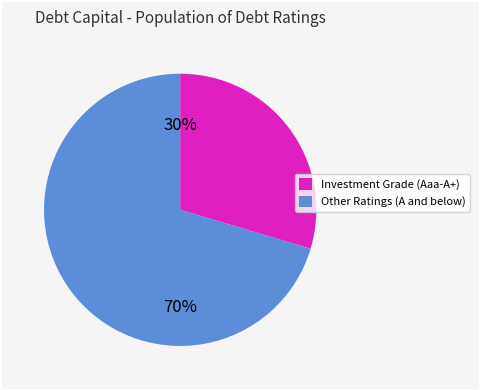

To the nearest percent, what portion does Investment Grade (Aaa-A+) represent?

30%